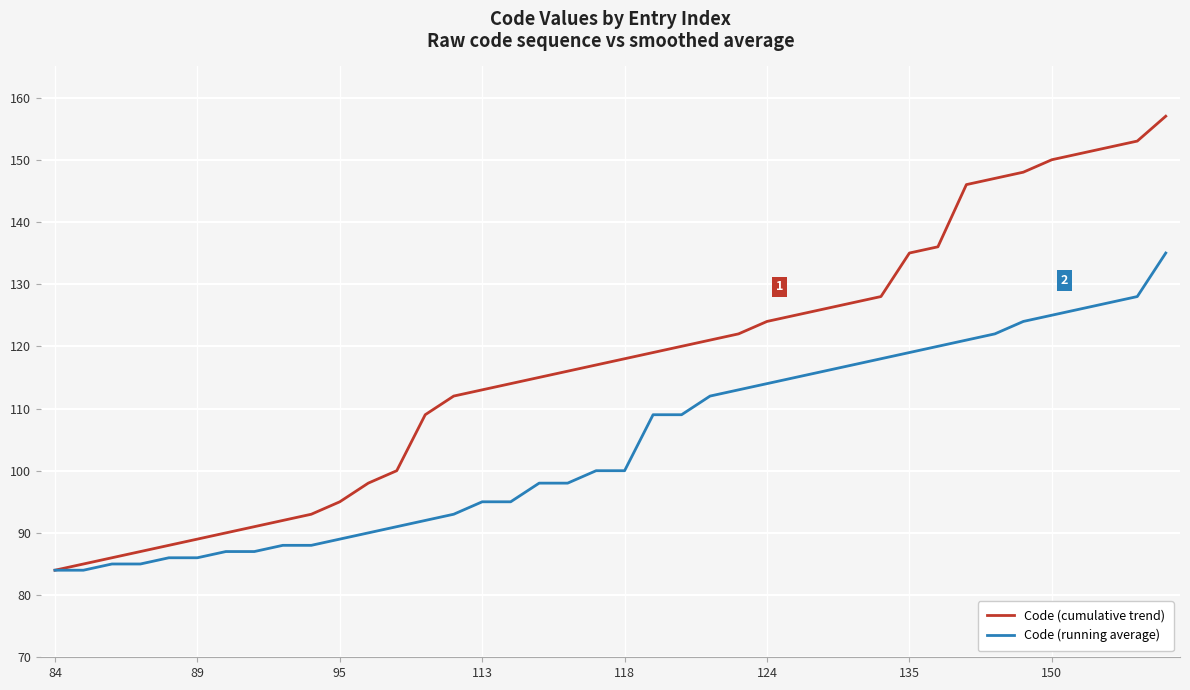

List the series in order of their peak value, highest first.

Code (cumulative trend), Code (running average)